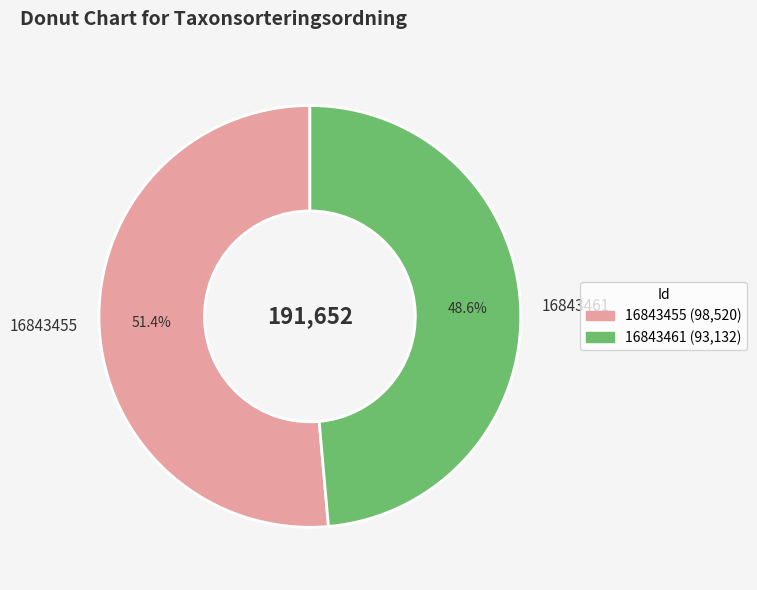

Is it true that 16843461 is 60% of the pie?

False